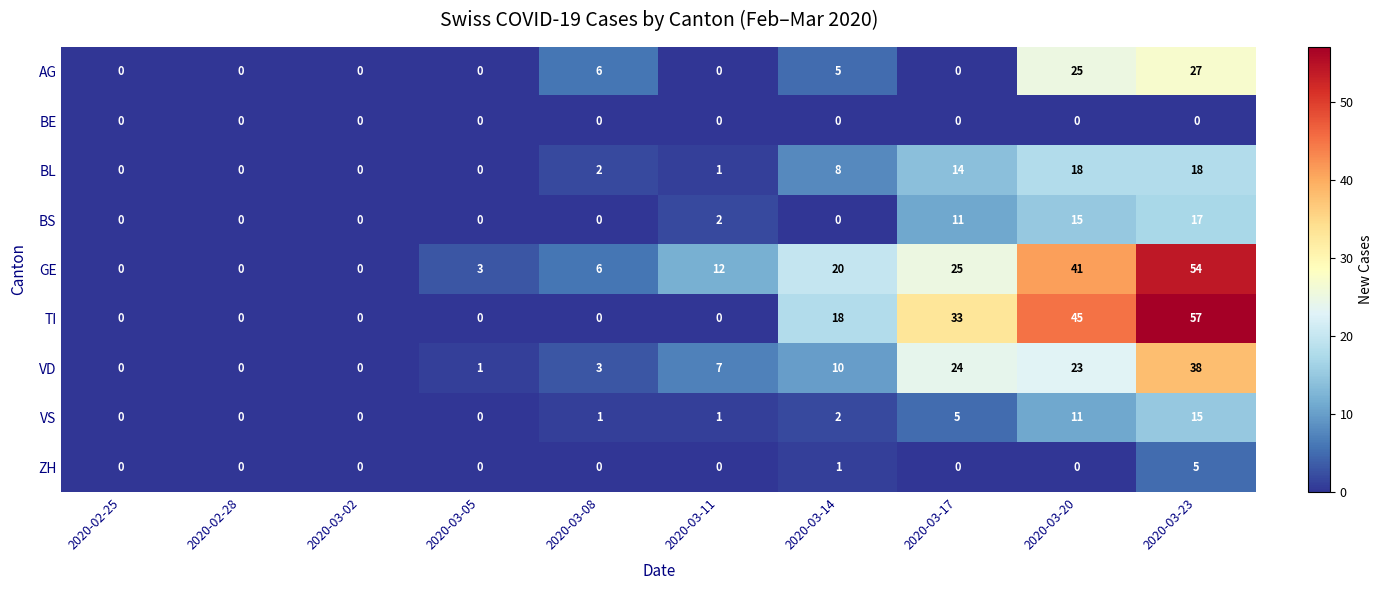

Count the number of categories in the chart.

10